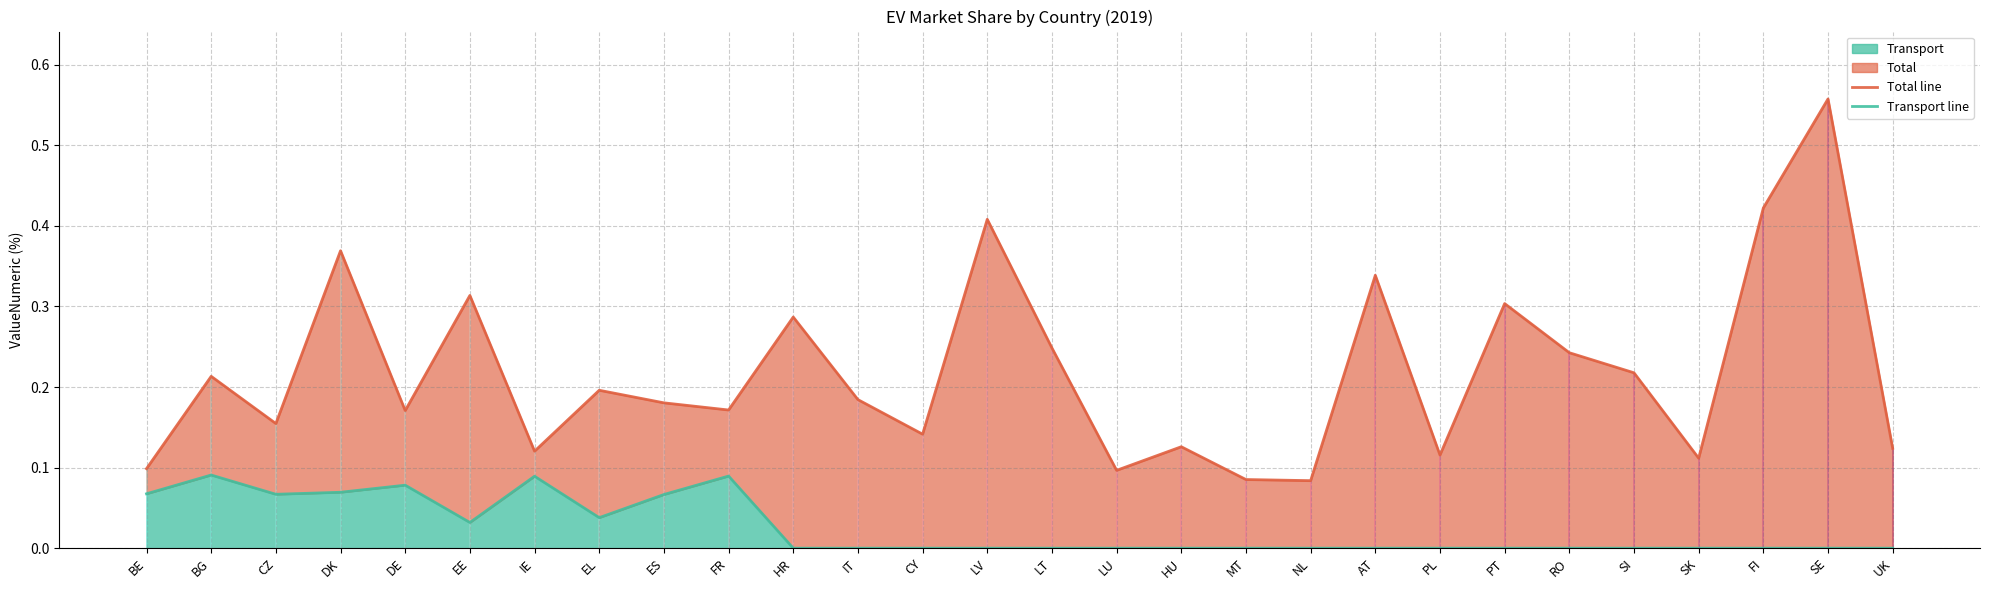

Reading left to right, list all the values displayed in this chart.

Total line: 0.1	0.2	0.2	0.4	0.2	0.3	0.1	0.2	0.2	0.2	0.3	0.2	0.1	0.4	0.2	0.1	0.1	0.1	0.1	0.3	0.1	0.3	0.2	0.2	0.1	0.4	0.6	0.1
Transport line: 0.1	0.1	0.1	0.1	0.1	0.0	0.1	0.0	0.1	0.1	0.0	0.0	0.0	0.0	0.0	0.0	0.0	0.0	0.0	0.0	0.0	0.0	0.0	0.0	0.0	0.0	0.0	0.0